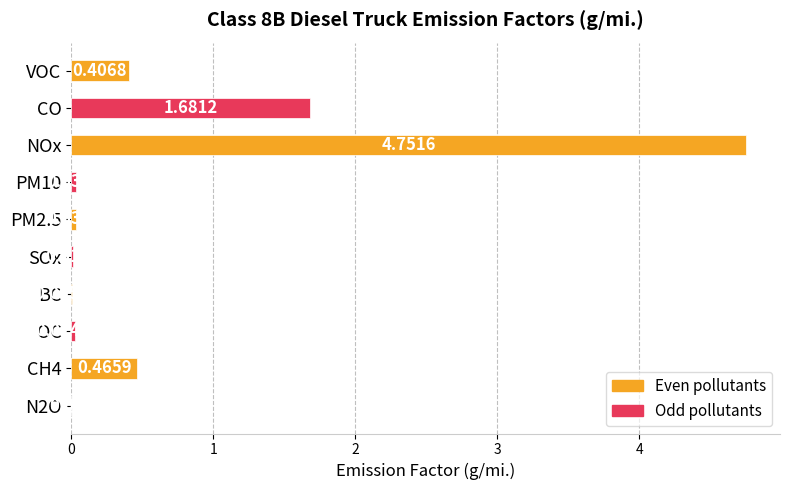

At which category does the chart reach its peak across all series?

NOx